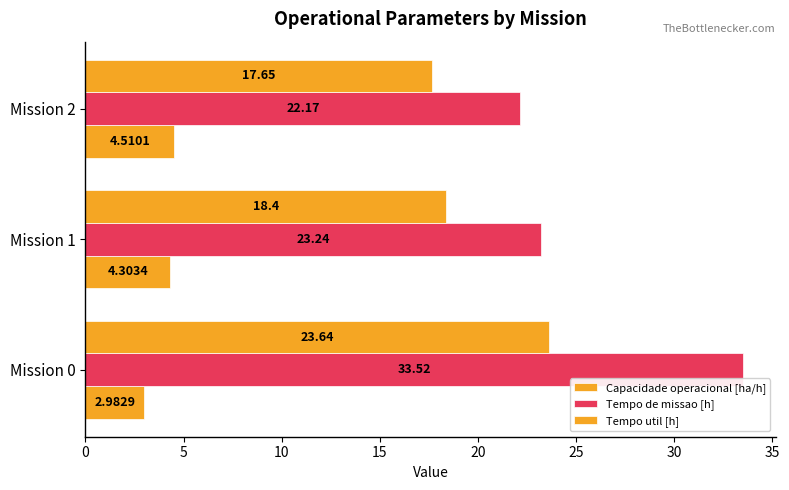

How many data points in Tempo util [h] are above 18?

2